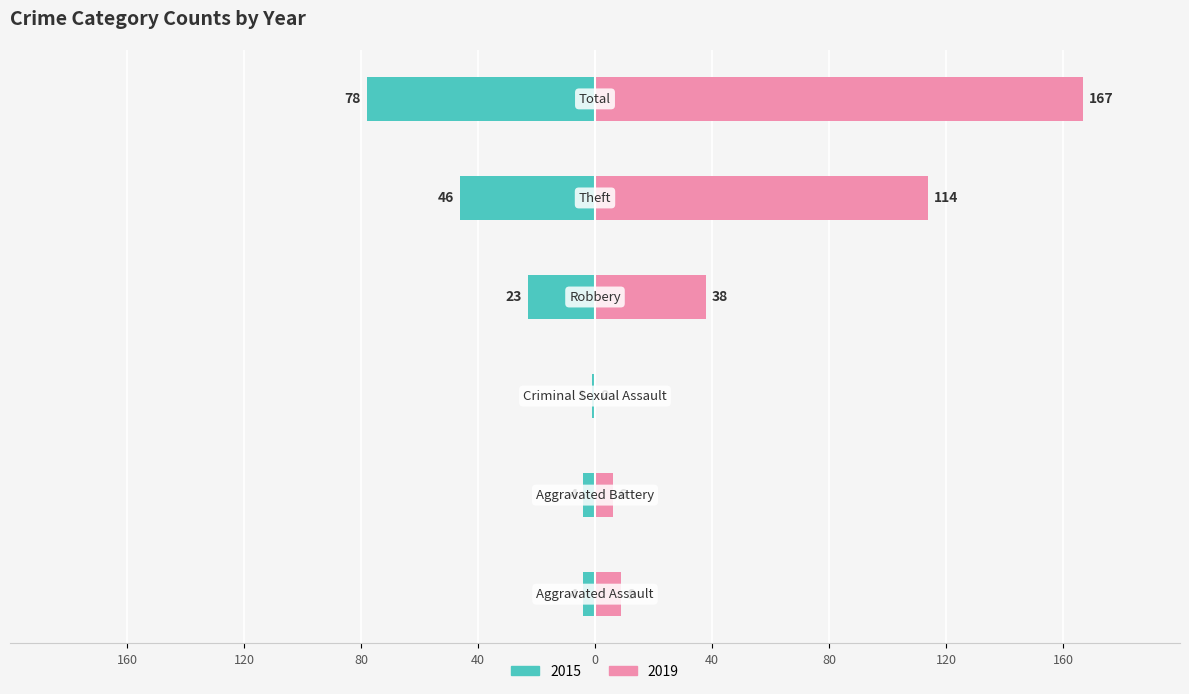

What are all the series names shown in the legend?

2015, 2019